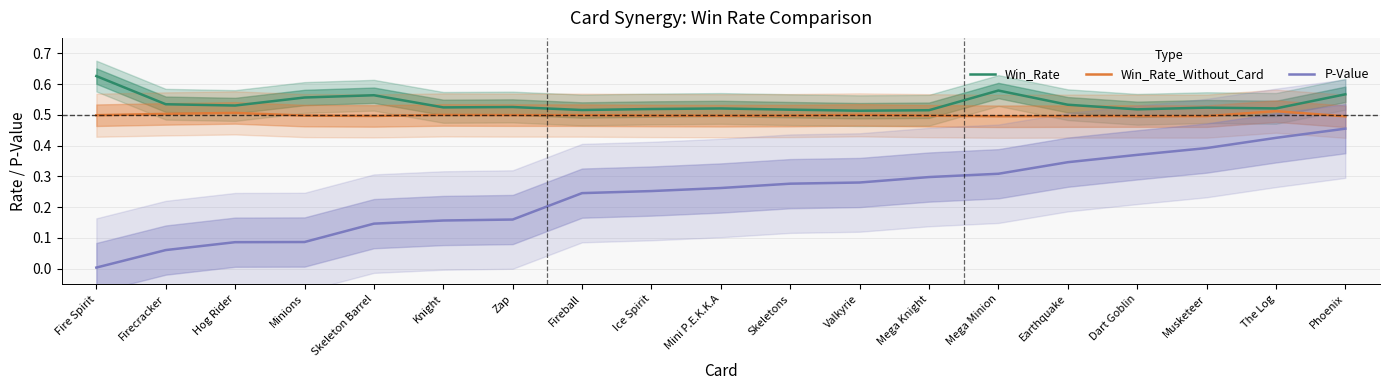

At which label is Win_Rate closest to 0?

Valkyrie